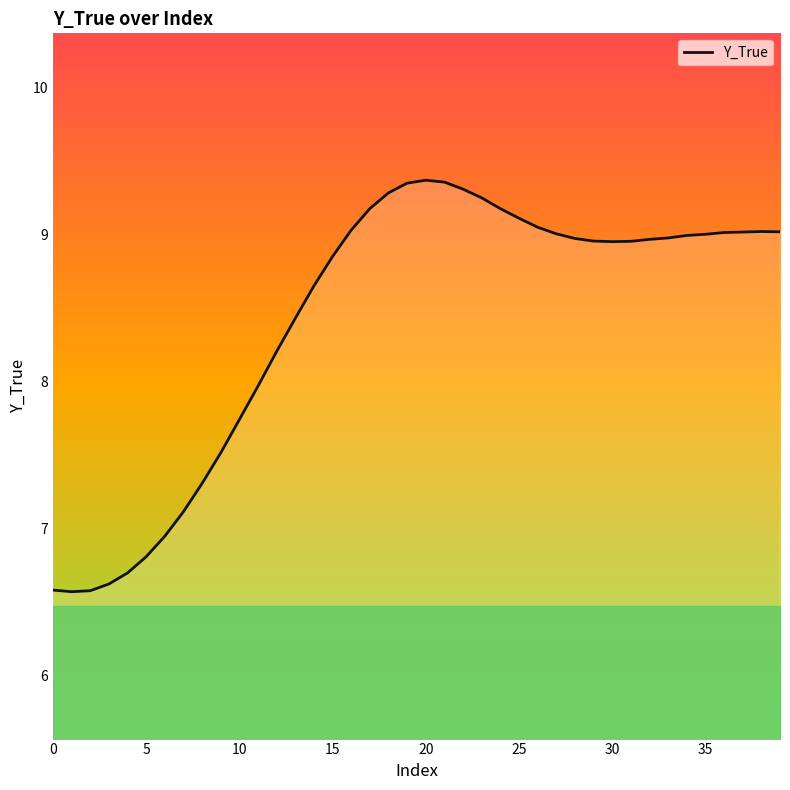

What is the maximum value shown in the chart?

9.4